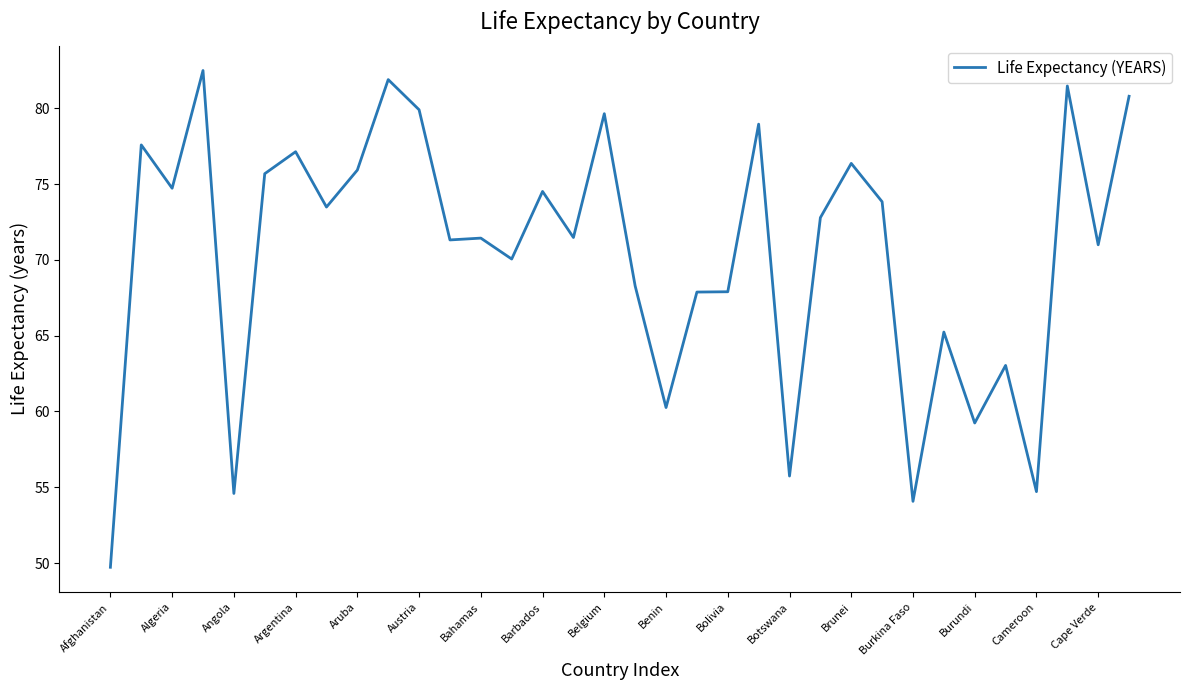

Count the number of values greater than 72.

17